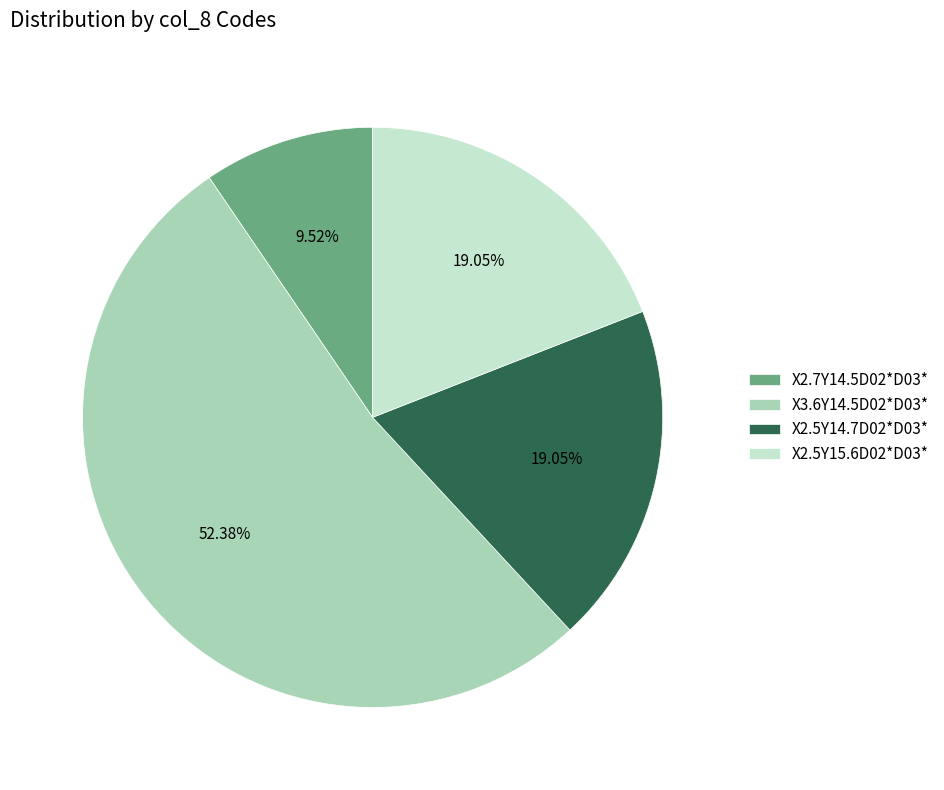

Do X2.5Y14.7D02*D03* and X2.7Y14.5D02*D03* together represent more than half of the pie?

No